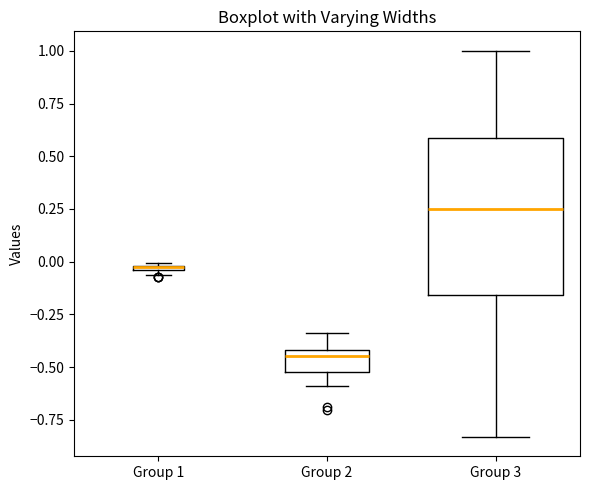

Which box is the tallest, from its lower edge to its upper edge?

Group 3